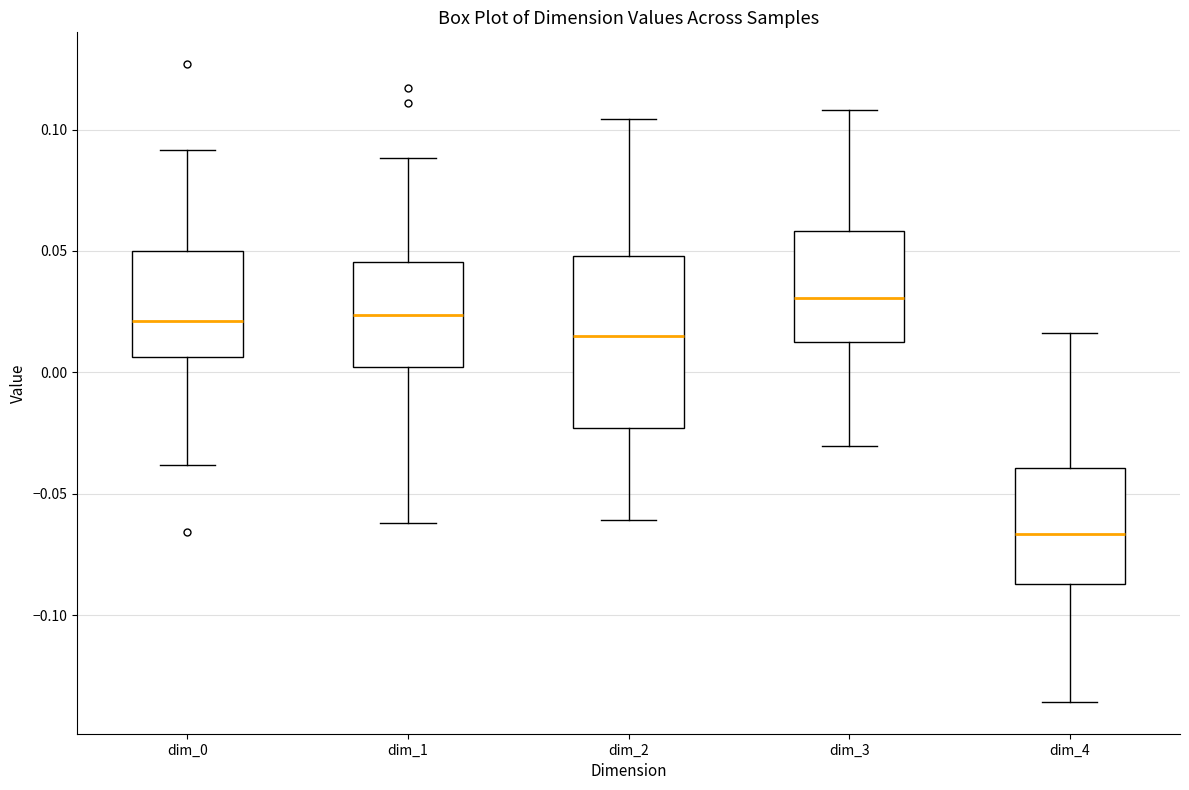

Which box has the highest median line?

dim_3